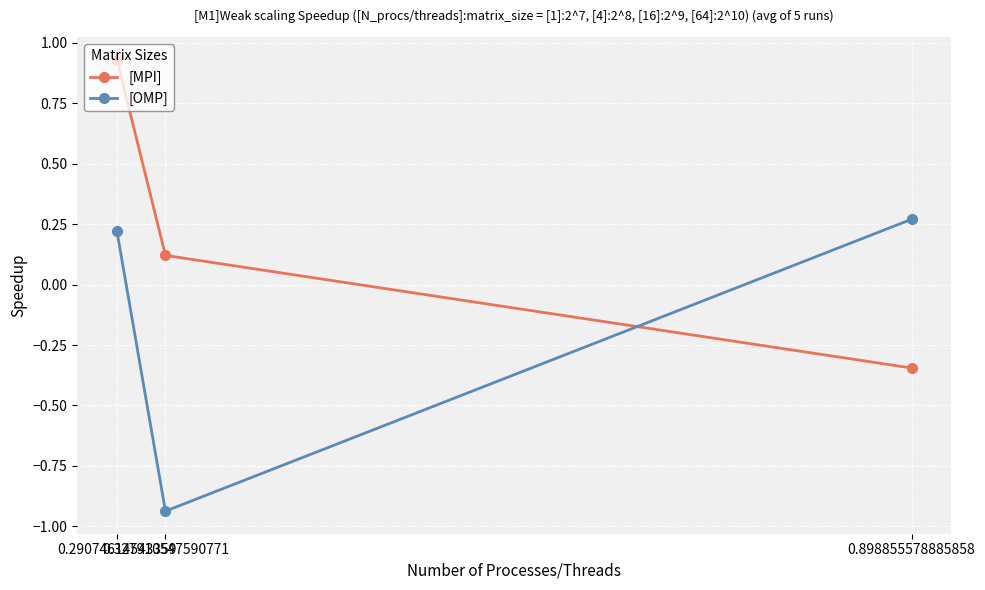

True or false: [MPI] has a value of 0.9 at 0.29074614543359.

True